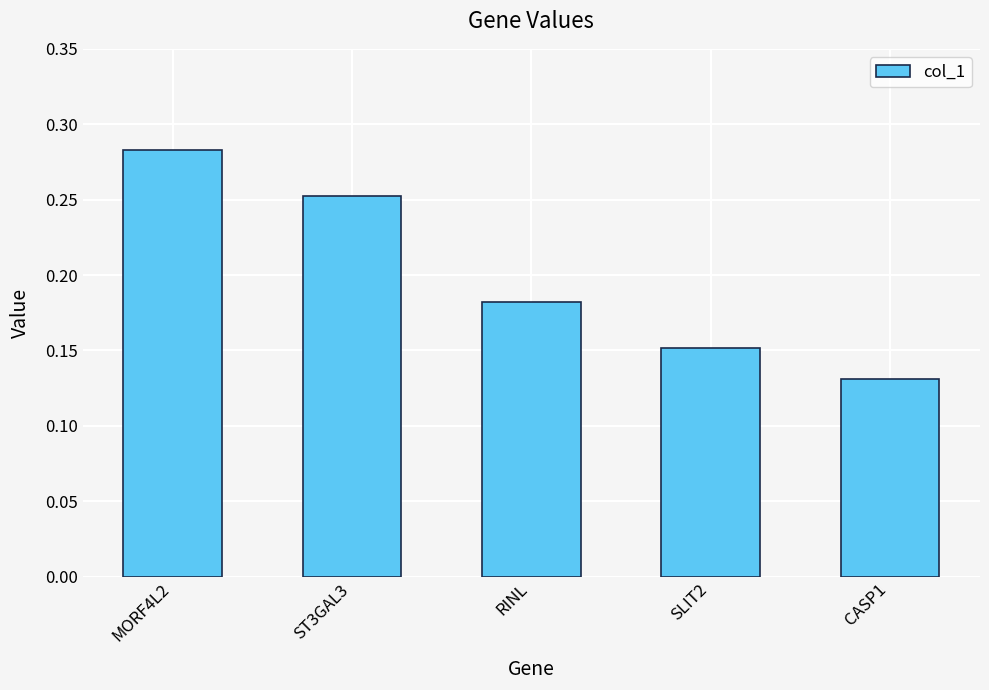

How many data points does each series have?

5